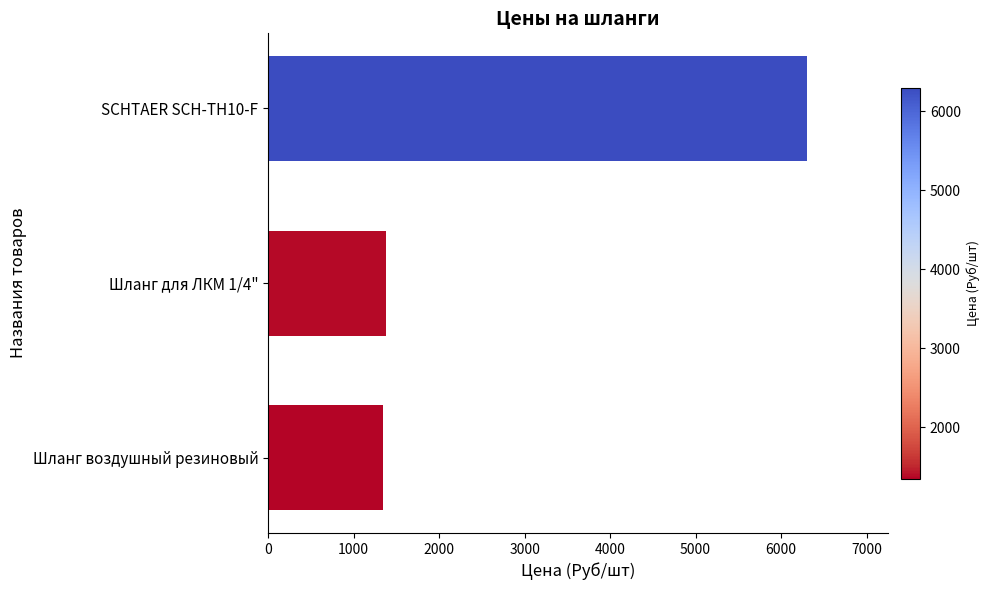

Approximately how many times larger is the value at SCHTAER SCH-TH10-F compared to Шланг для ЛКМ 1/4"?

4.6